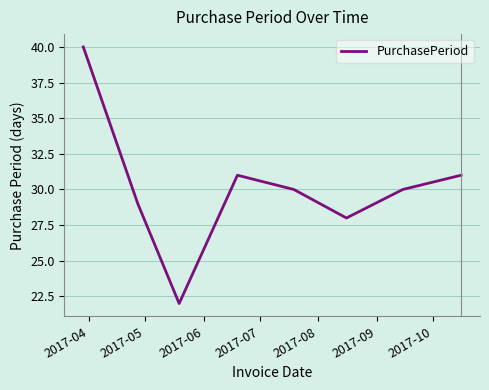

Reading right to left, list all the values displayed in this chart.

31	30	28	30	31	22	29	40